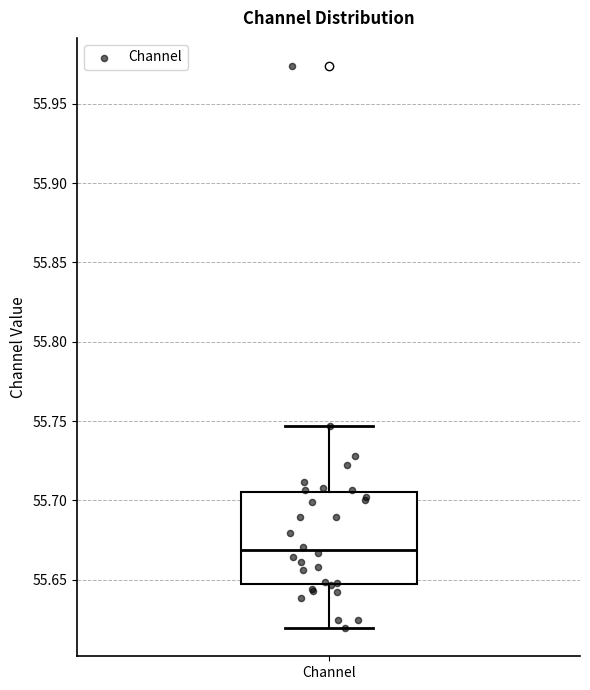

Transcribe this box plot: give where the median line is, the range the box spans, and where the two whiskers end, as read against the y-axis. The values are not printed on the chart, so give them approximately, as read against the axis.

median 55.670, box 55.645 to 55.705, whiskers 55.620 to 55.745